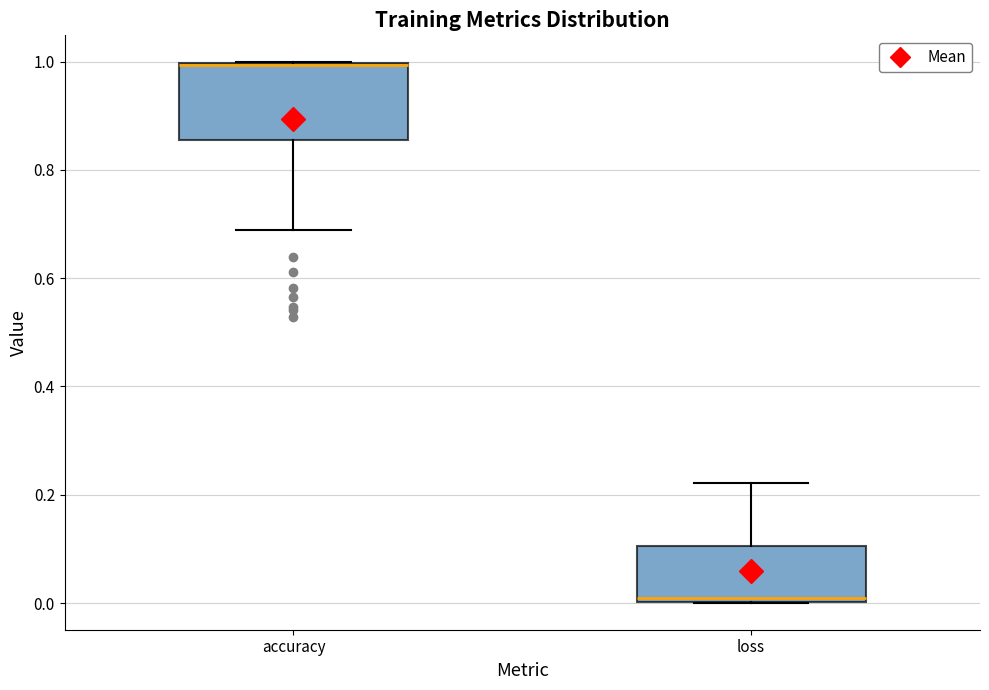

Reading left to right, transcribe this box plot: for each box, give where its median line is, the range the box spans, and where its two whiskers end, as read against the y-axis. The values are not printed on the chart, so give them approximately, as read against the axis.

accuracy: median 1.00 (drawn on the box's upper edge), box 0.86 to 1.00, whiskers 0.68 to 1.00
loss: median 0.00 (just above the box's lower edge), box 0.00 to 0.10, whiskers 0.00 to 0.22